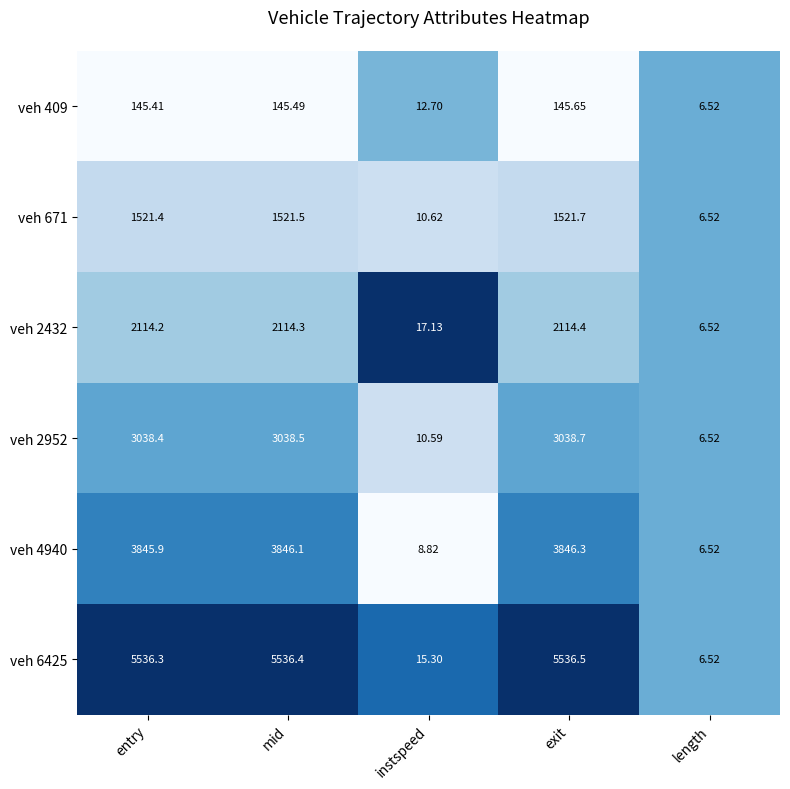

At which label is veh 2432 closest to 1060?

instspeed